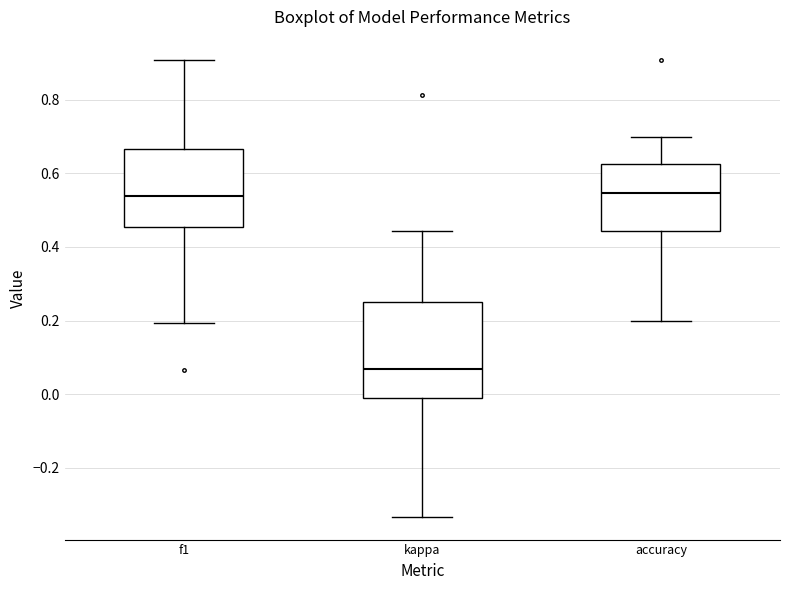

Which box is the tallest, from its lower edge to its upper edge?

kappa